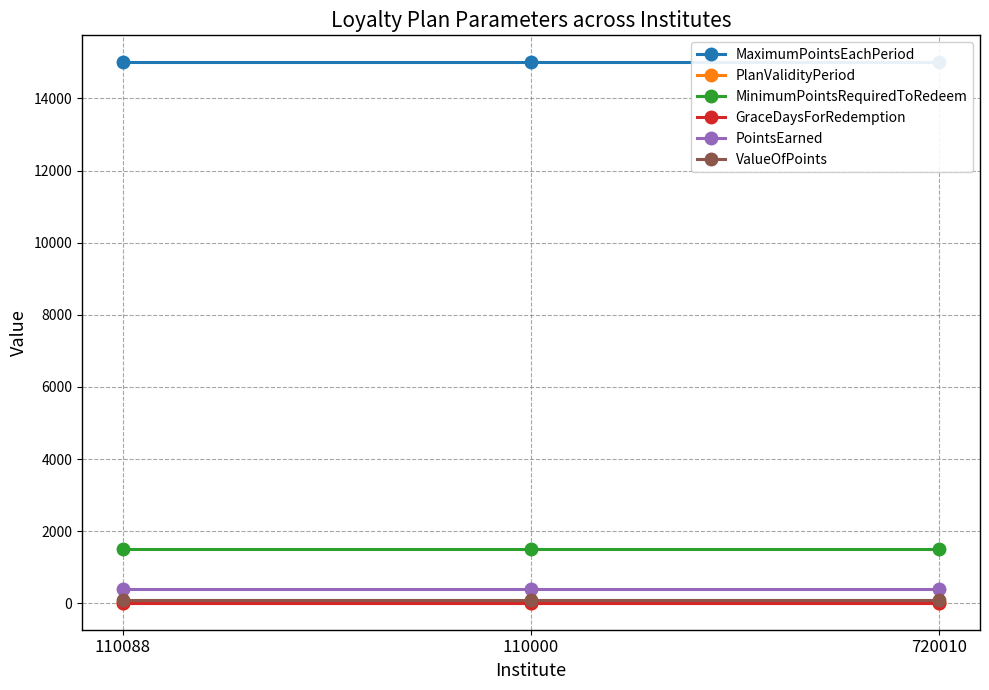

Which series changed the most between 110088 and 110000?

MaximumPointsEachPeriod